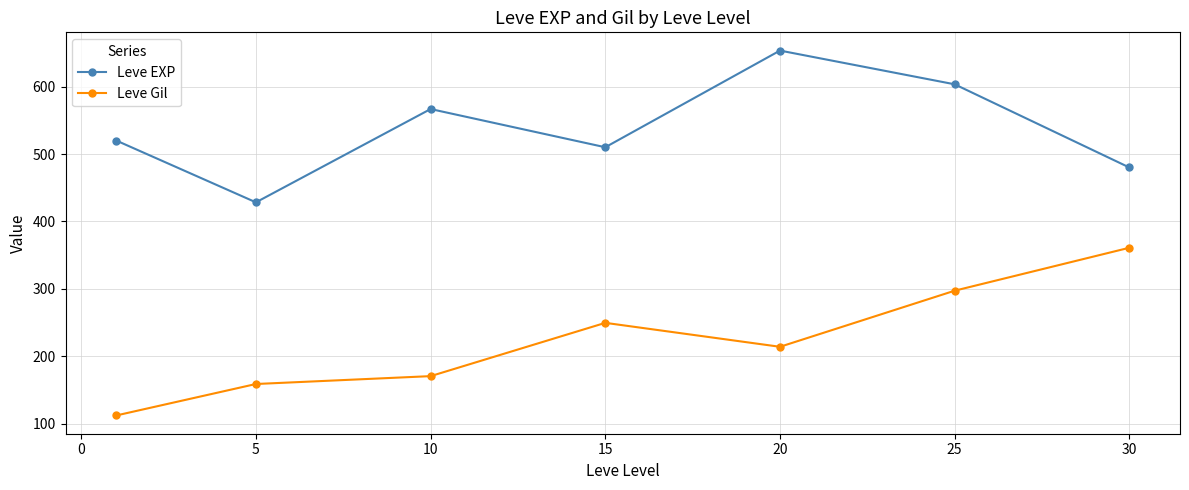

Which series has the largest total across all categories?

Leve EXP